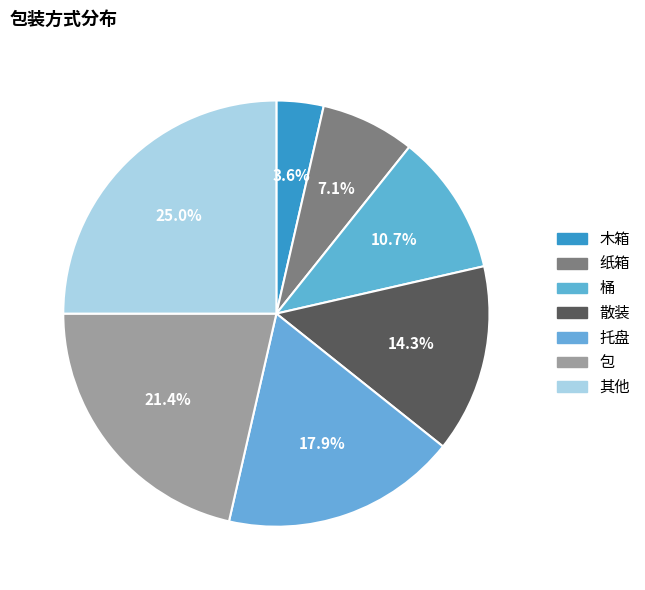

What is the change in value from 桶 to 其他?

+4